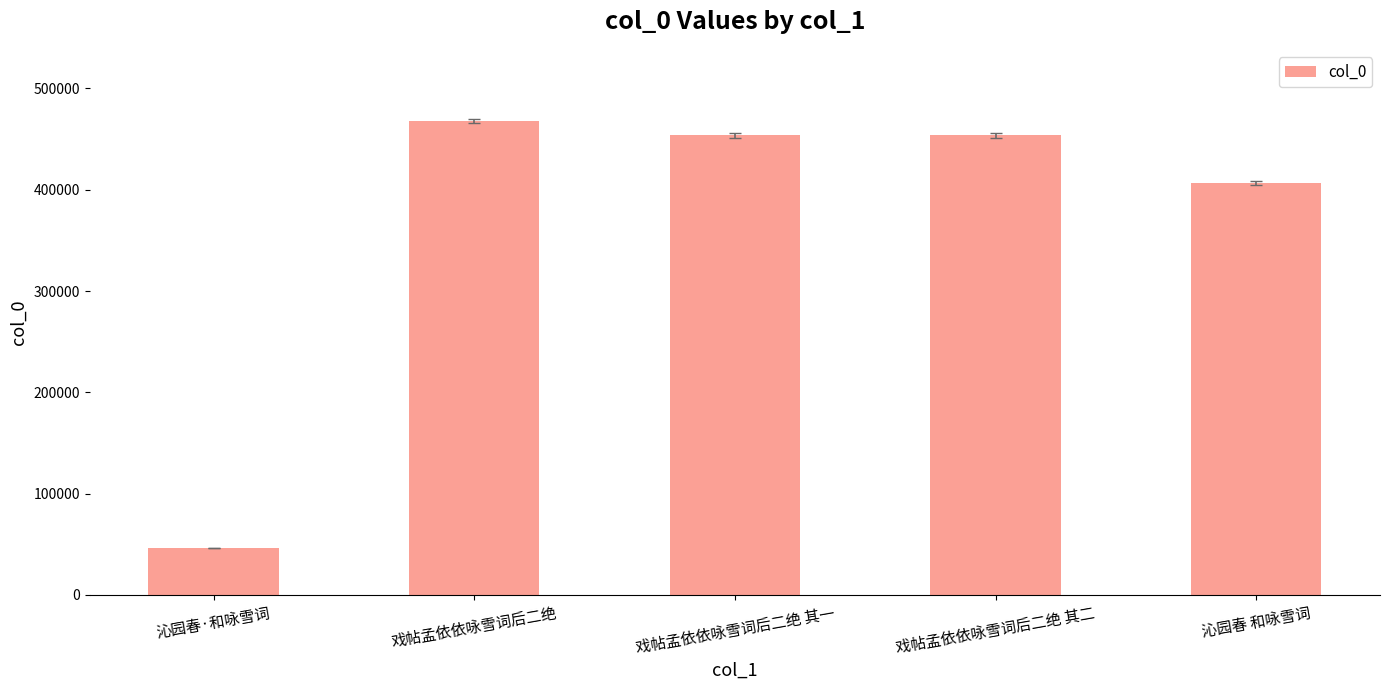

What value does the data have at 戏帖孟依依咏雪词后二绝, to the nearest 100?

467900